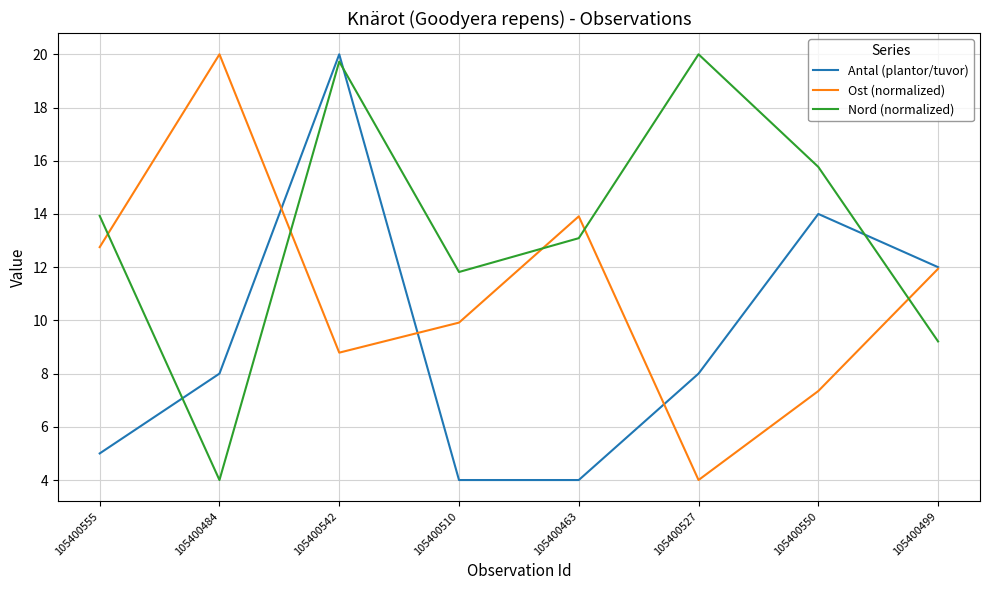

Does the chart display data point markers on the line(s)?

No